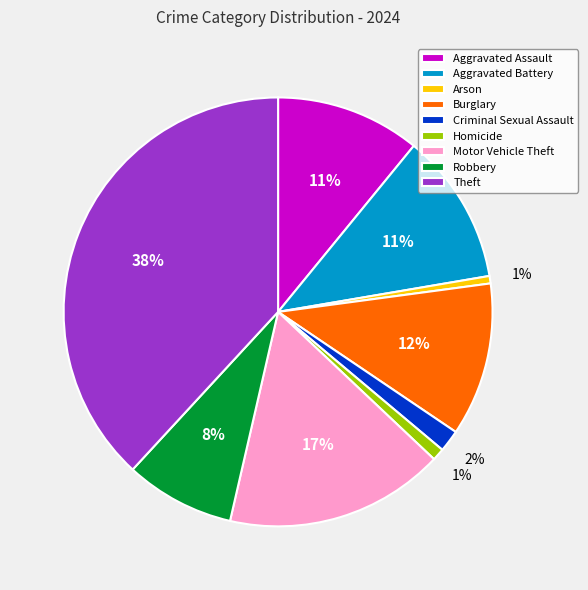

How many segments does this pie chart have?

9